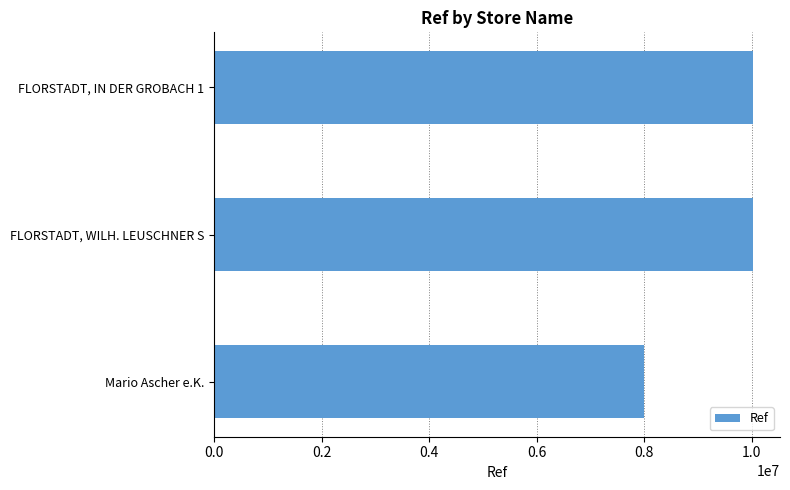

True or false: the data shows 1700347 at Mario Ascher e.K..

False